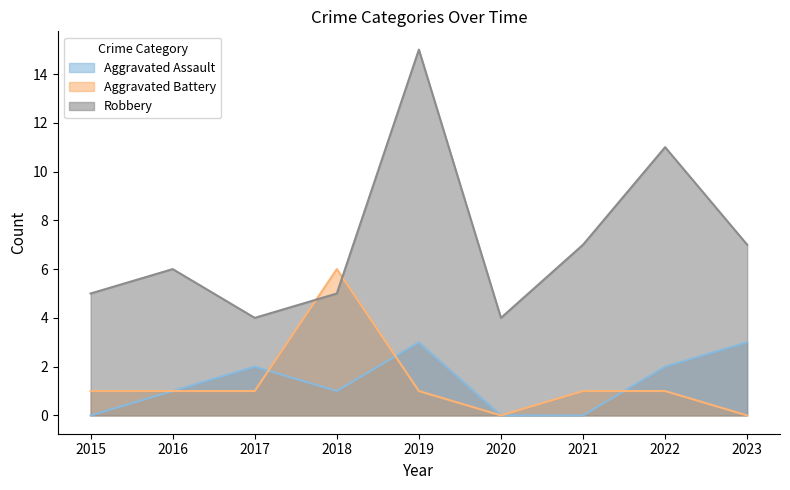

True or false: Aggravated Assault has more than 2 points higher than both neighbors.

False